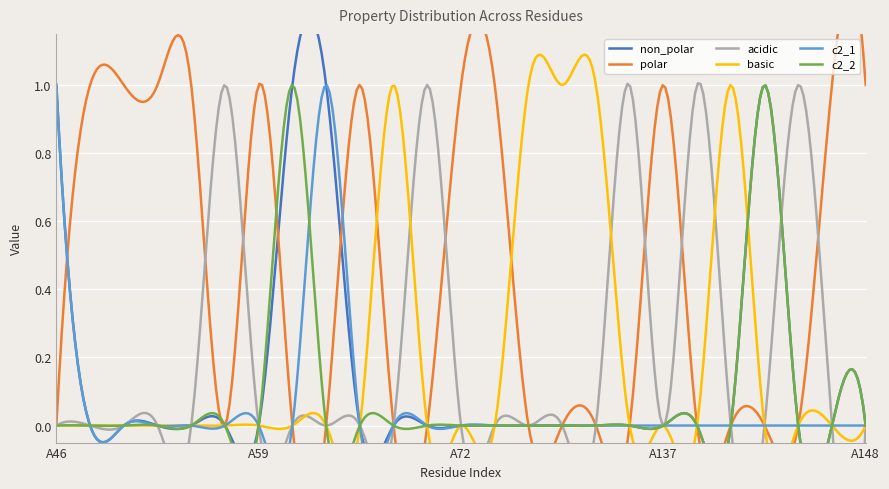

Does the chart display data point markers on the line(s)?

No